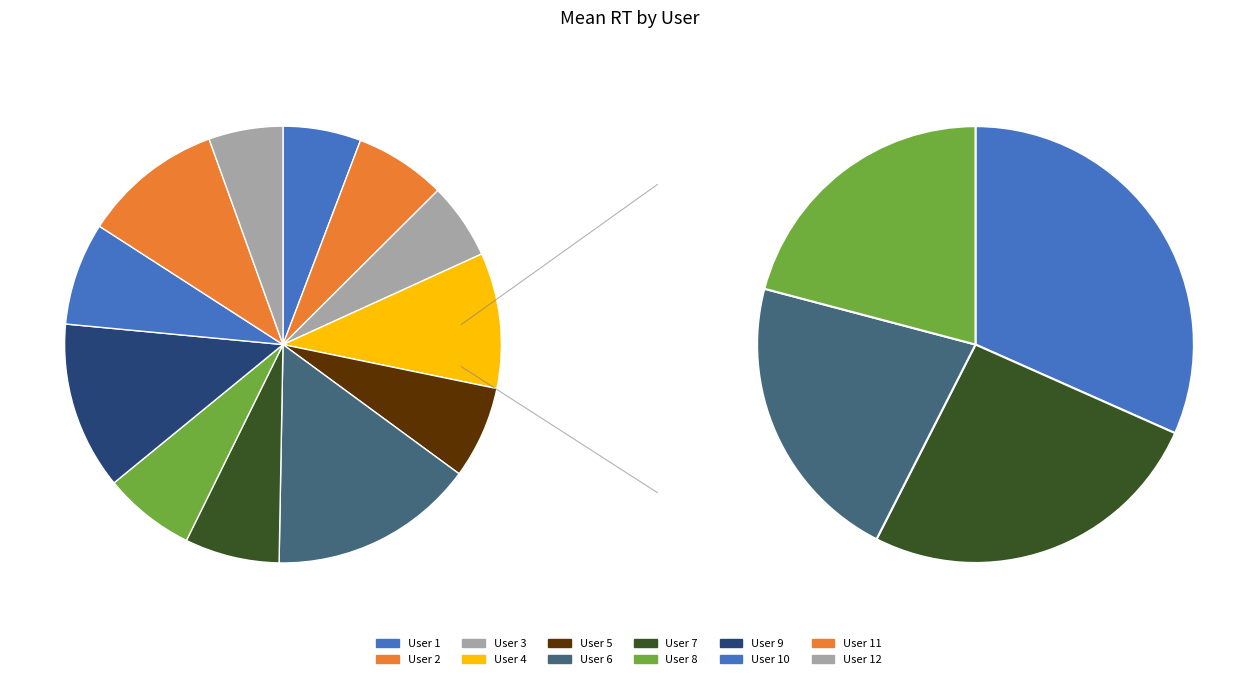

What is the ratio of the value at User 9 to the value at User 3?

2.2